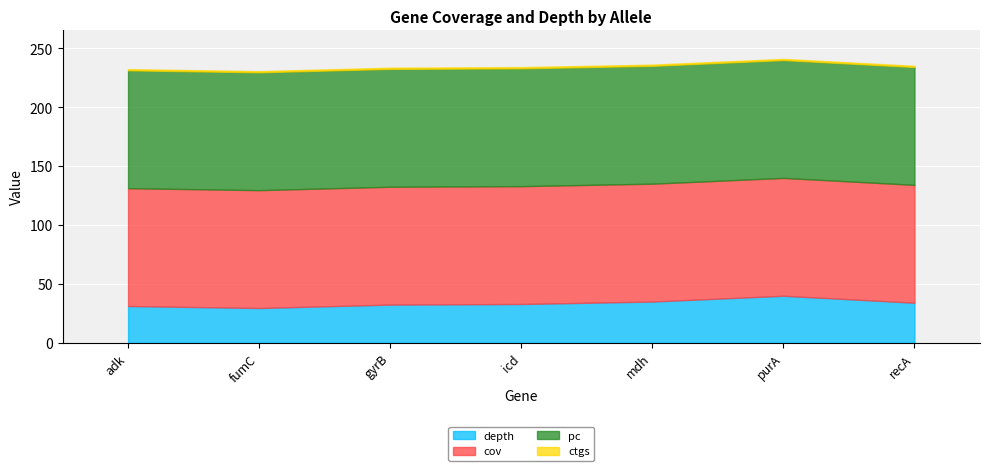

What is the minimum value for ctgs?

1.0